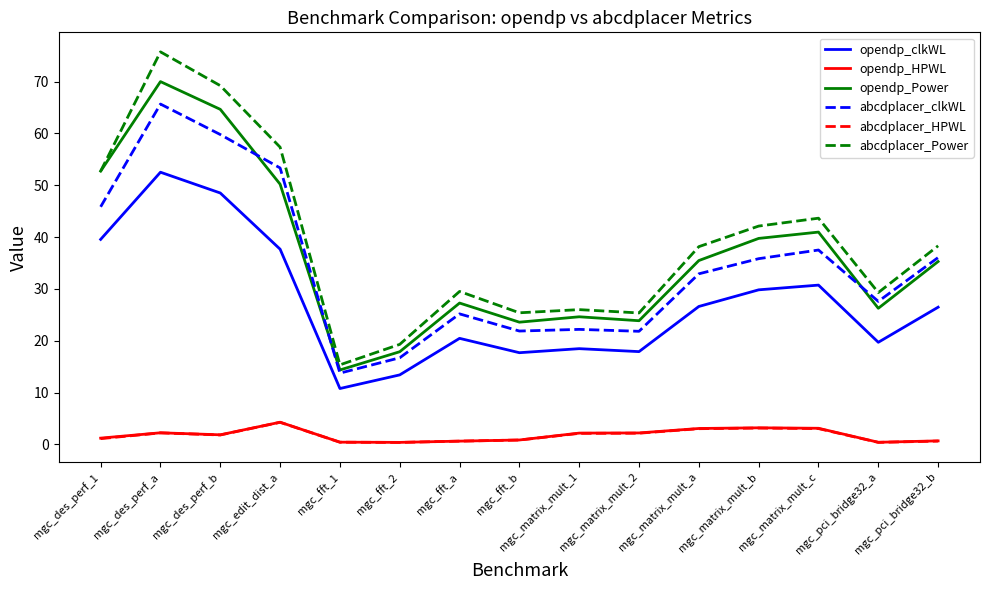

What position from the right is mgc_matrix_mult_b?

4